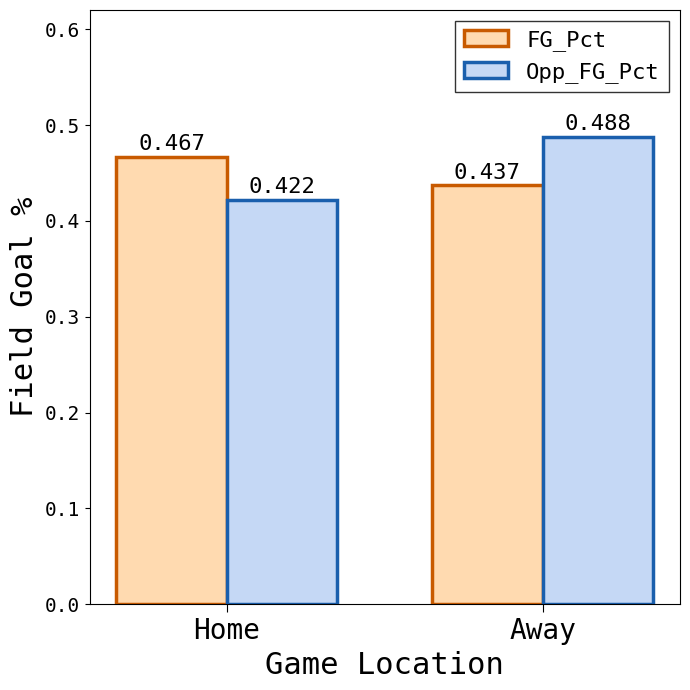

Is the value of FG_Pct at Home greater than the value of Opp_FG_Pct at Away?

No